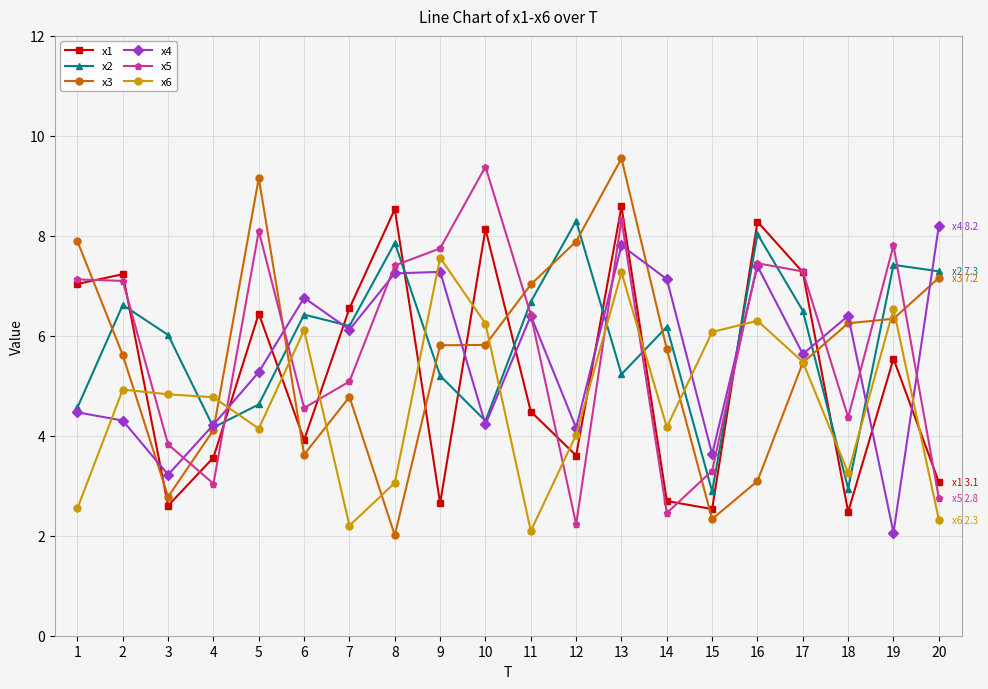

Does the chart have visible grid lines?

Yes